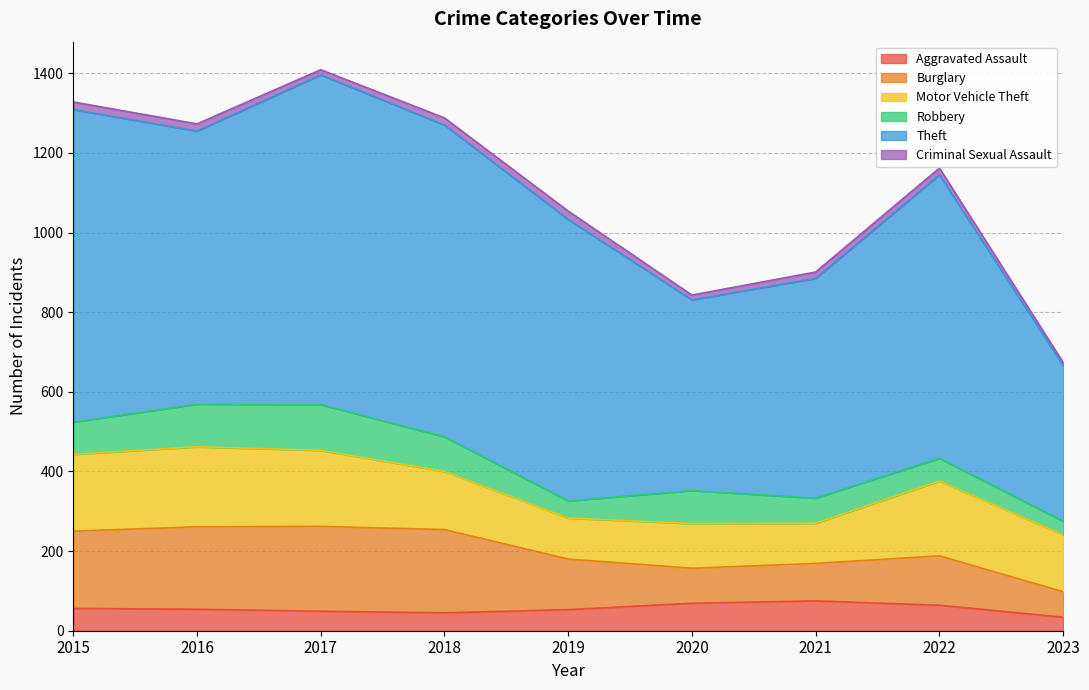

How many interior local valleys does the Aggravated Assault series have?

1